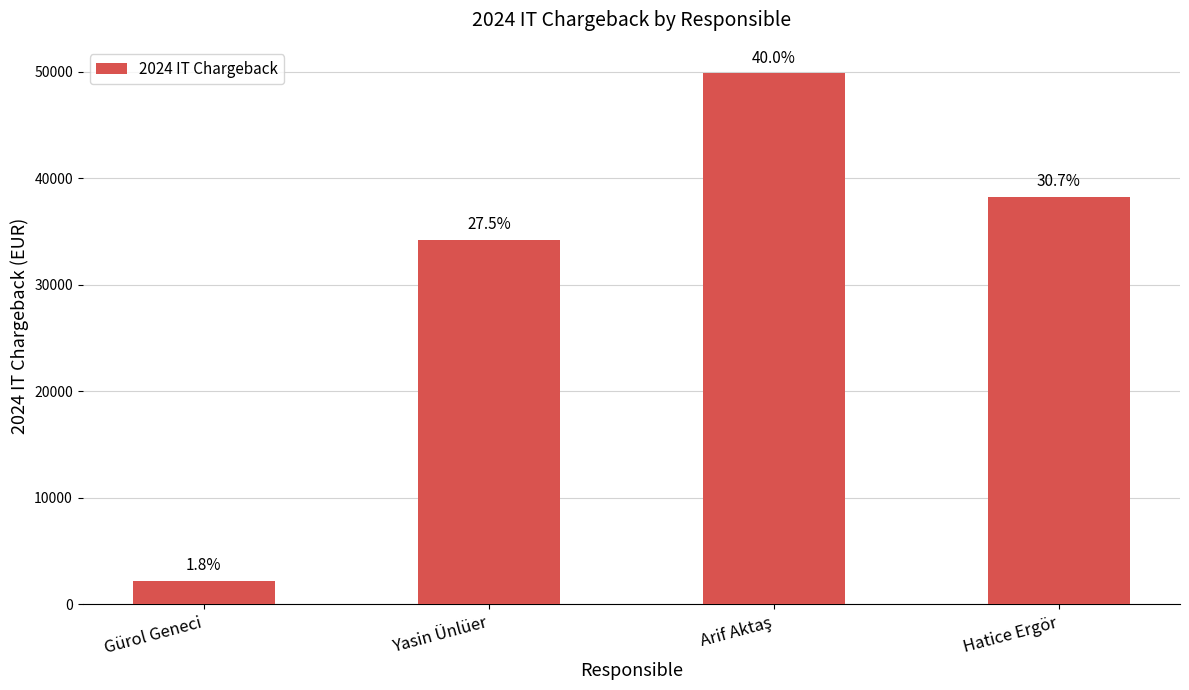

True or false: the data shows 480.1 at Gürol Geneci.

False